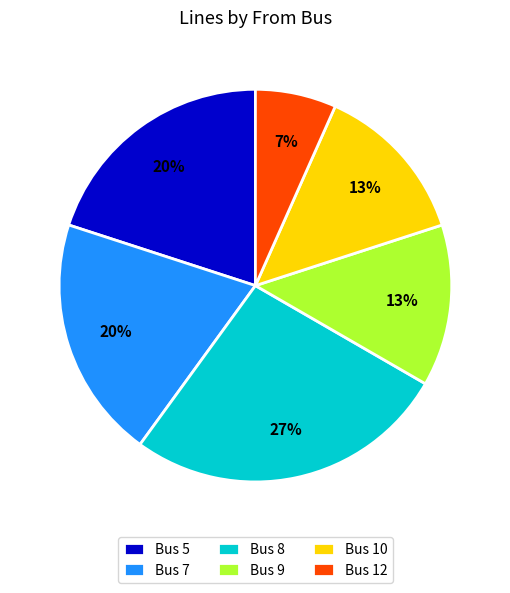

To the nearest percent, what portion does Bus 9 represent?

13%